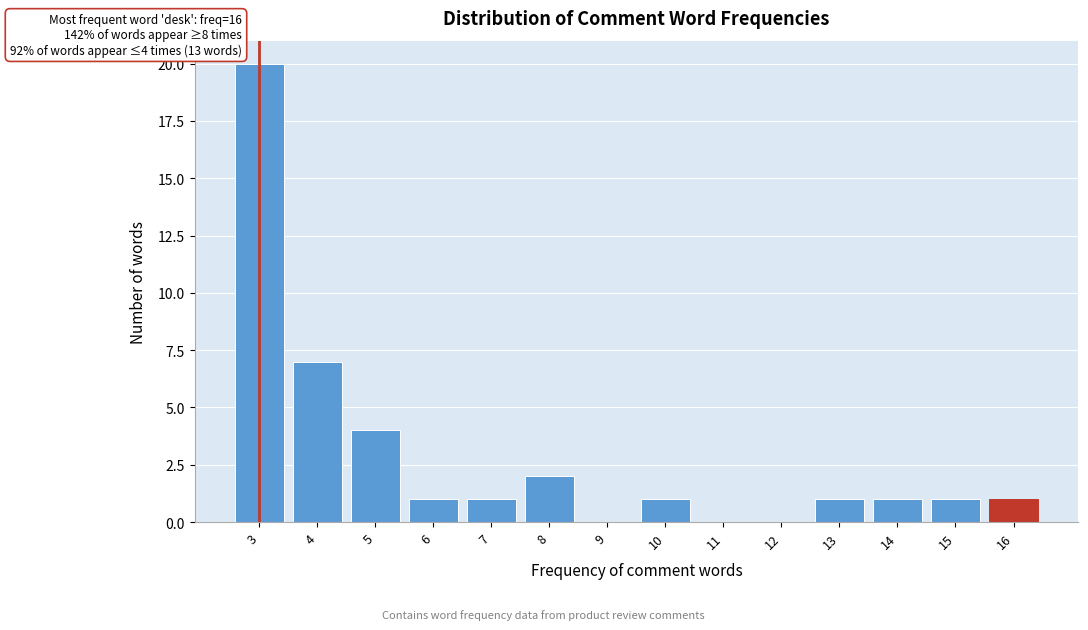

Which range on the x-axis has the tallest bar?

2.5 to 3.5